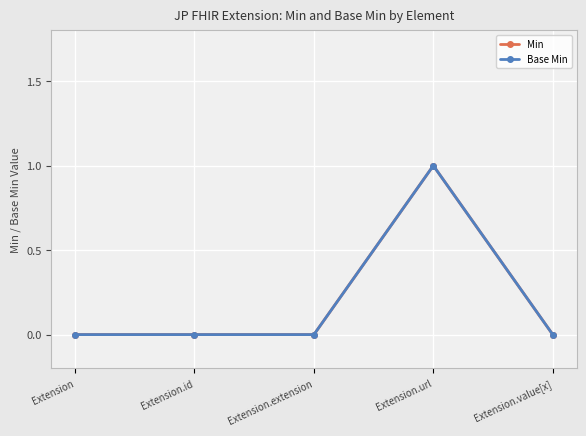

How many interior local peaks does the Min series have?

1